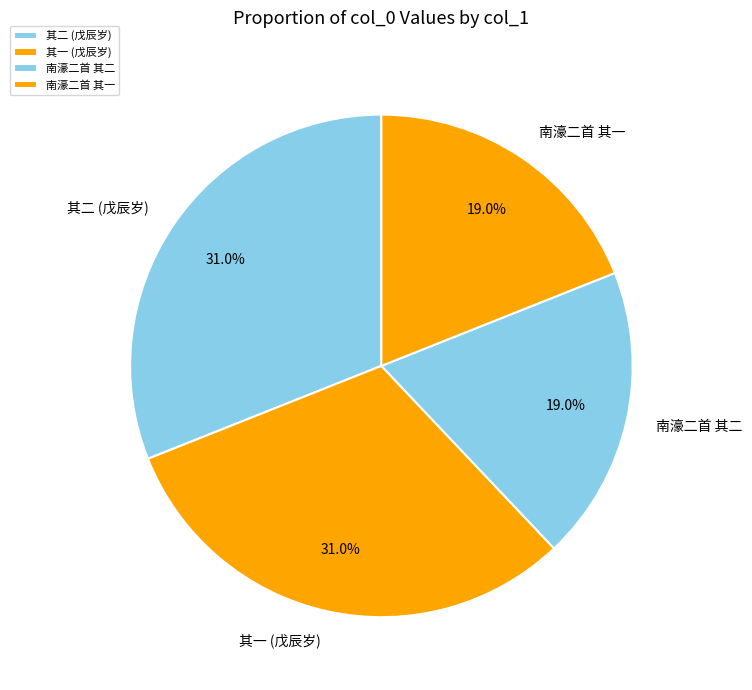

To the nearest percent, what percentage of the pie is 南濠二首 其二?

19%